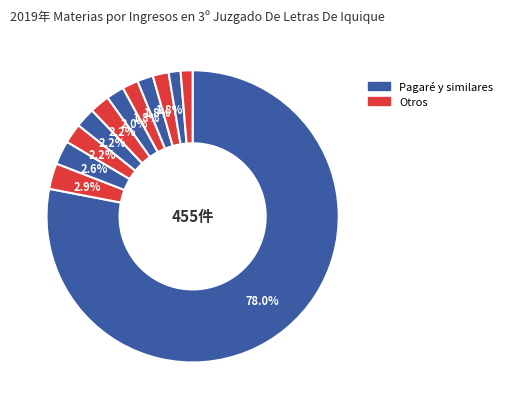

How many slices are in this pie chart?

12